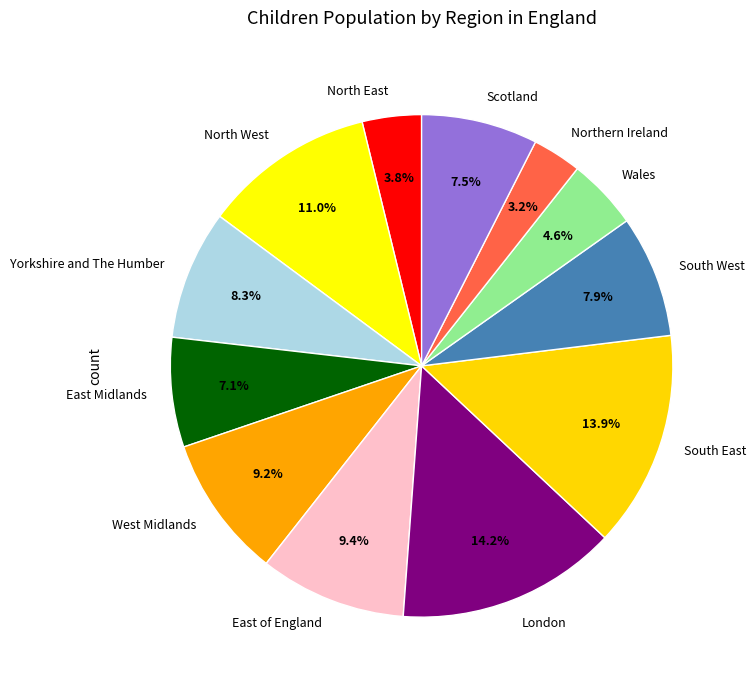

Which has a higher value, Scotland or West Midlands?

West Midlands